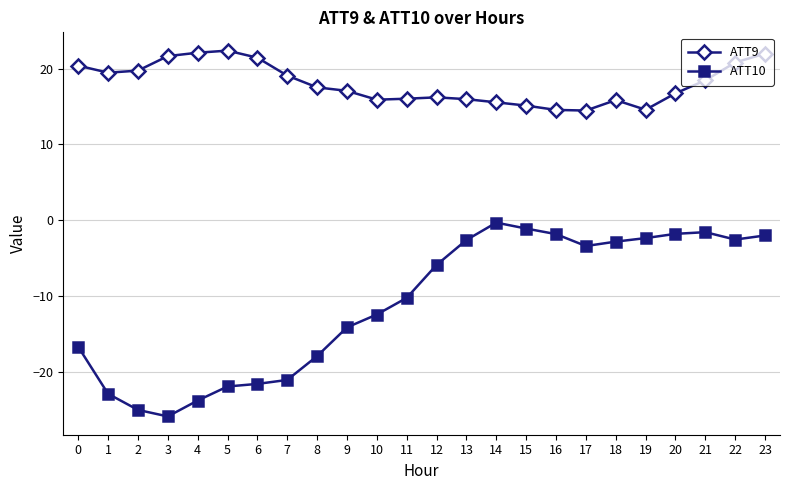

What is the total value across all series at 3?

-4.2